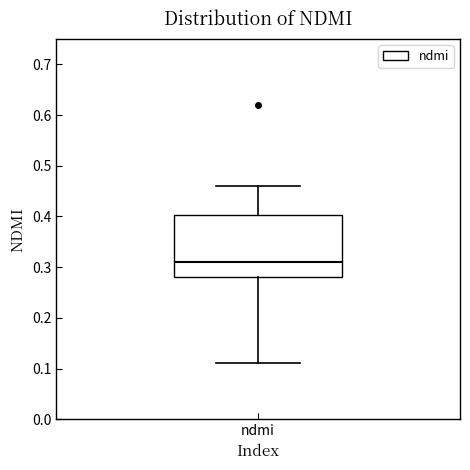

Where does the median line of the box for ndmi sit on the y-axis? The values are not printed on the chart, so give them approximately, as read against the axis.

0.31